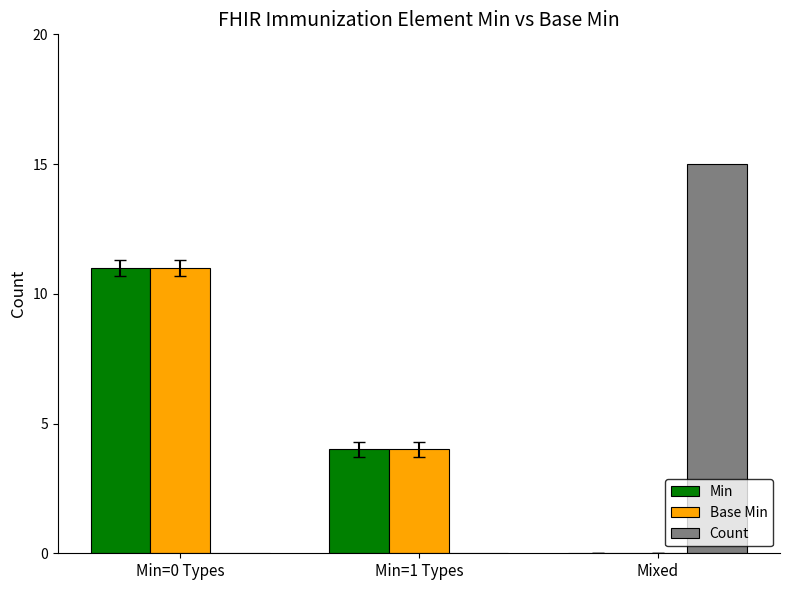

What is the highest value of the Min series?

11